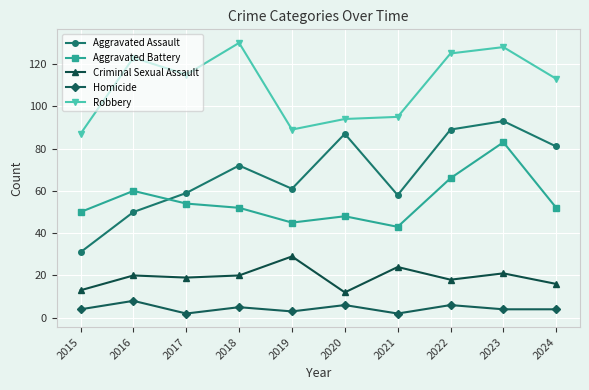

The Aggravated Assault series shows 35 at 2023. True or false?

False